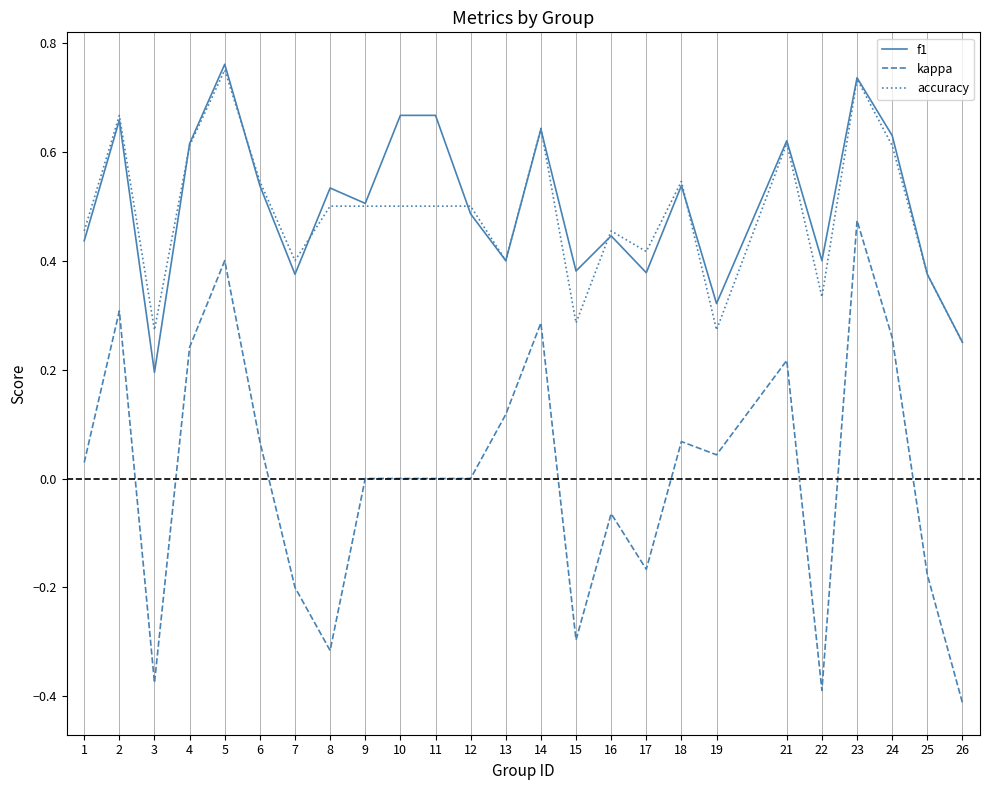

Is the value of kappa at 19 greater than the value of accuracy at 11?

No